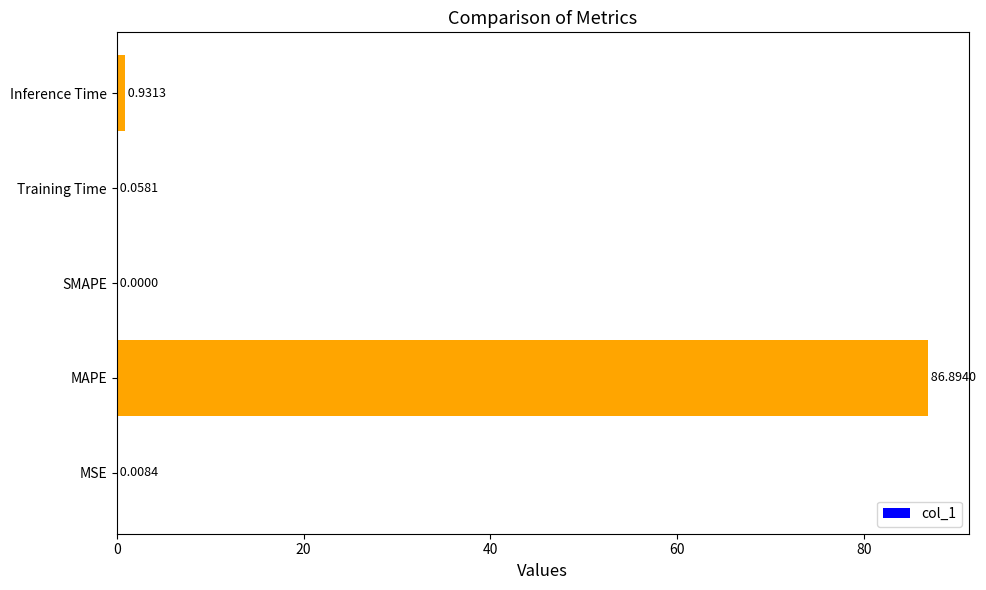

At which category does the chart reach its peak across all series?

MAPE